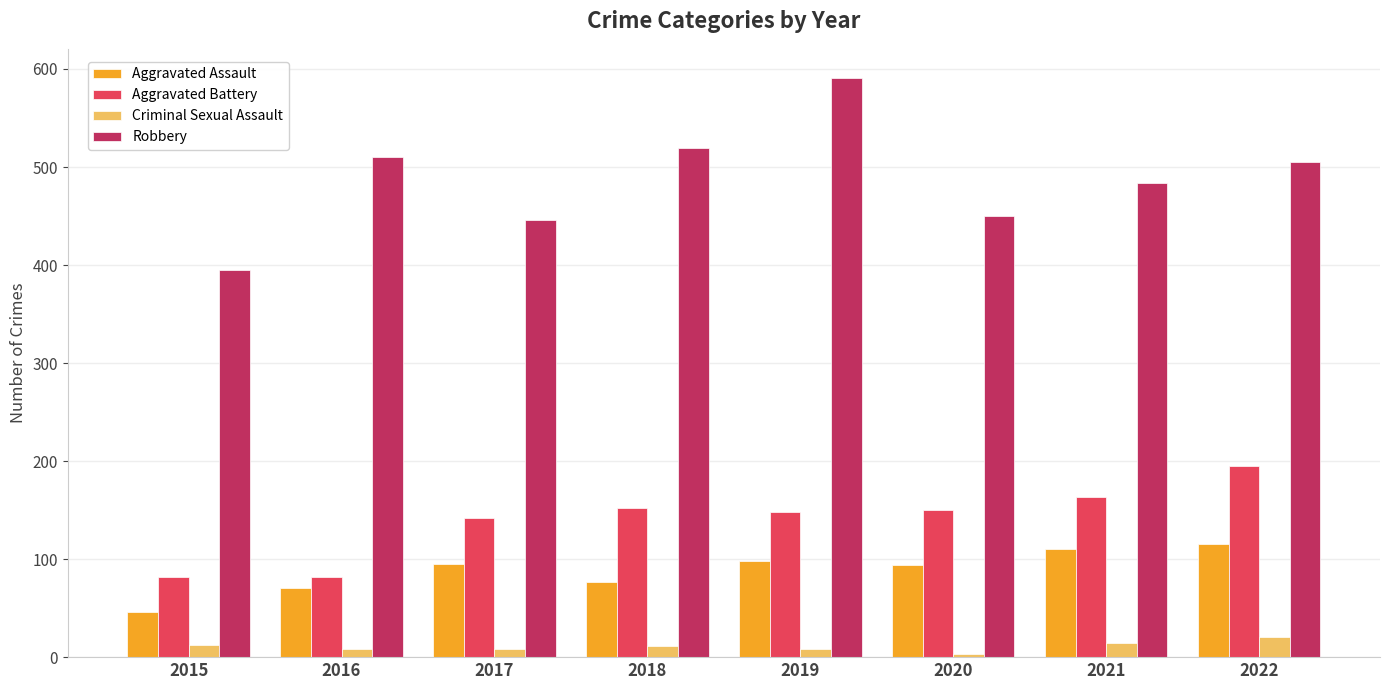

Count the number of categories in the chart.

8